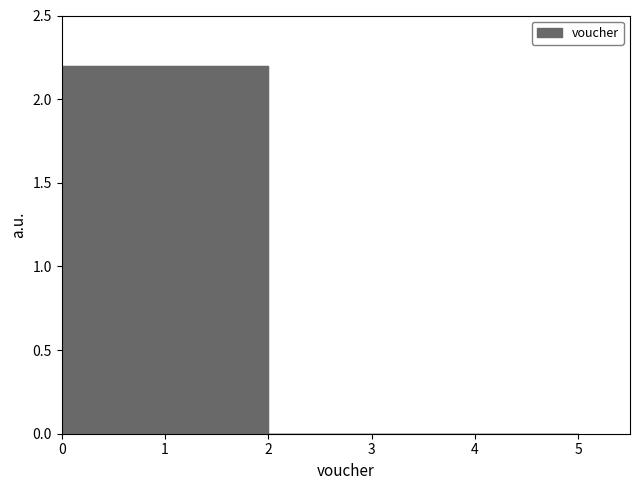

Reading left to right, what are all the values shown in this chart?

2.2	2.2	0.0	0.0	0.0	0.0